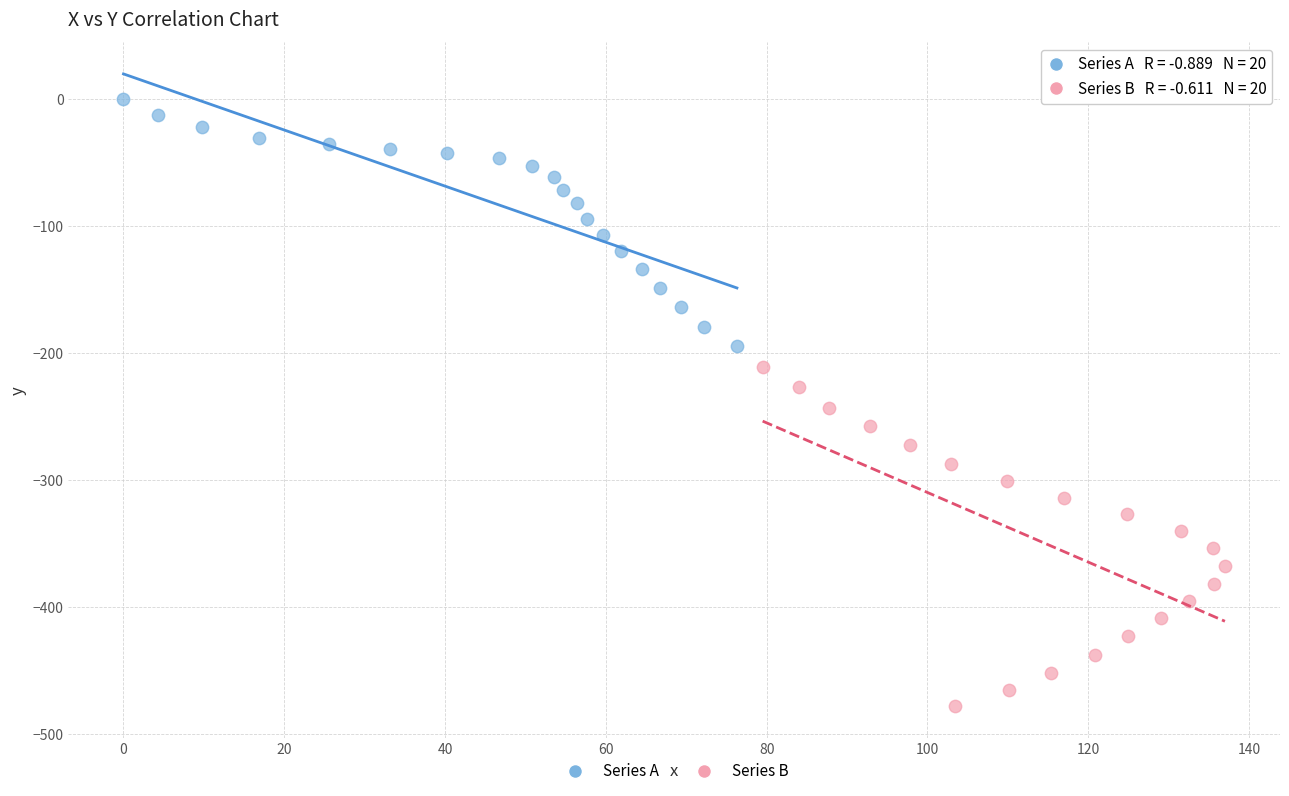

Which series has the widest spread of Y values?

Series B